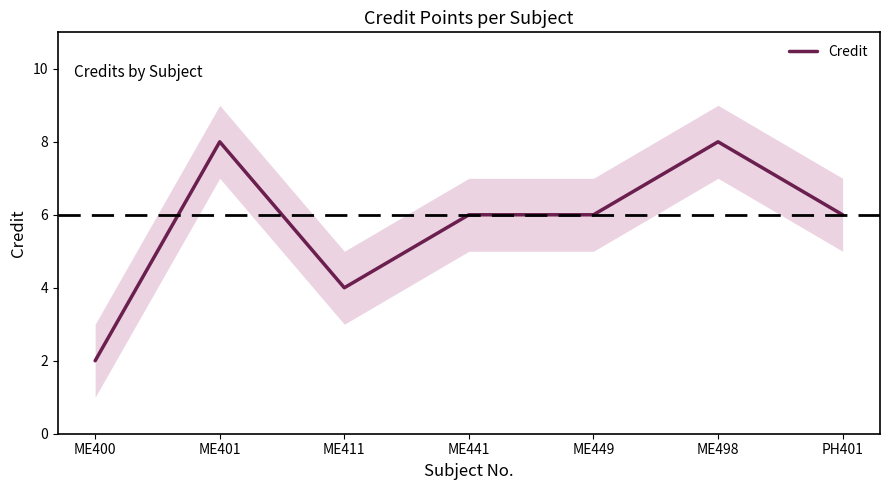

The value at ME400 is 3. True or false?

False